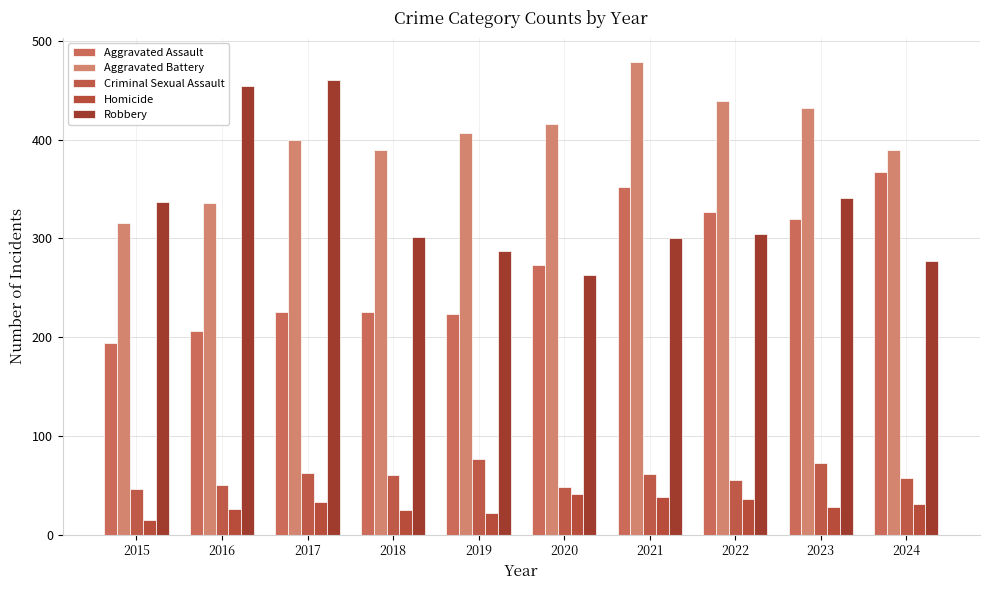

List the series in order of their peak value, highest first.

Aggravated Battery, Robbery, Aggravated Assault, Criminal Sexual Assault, Homicide